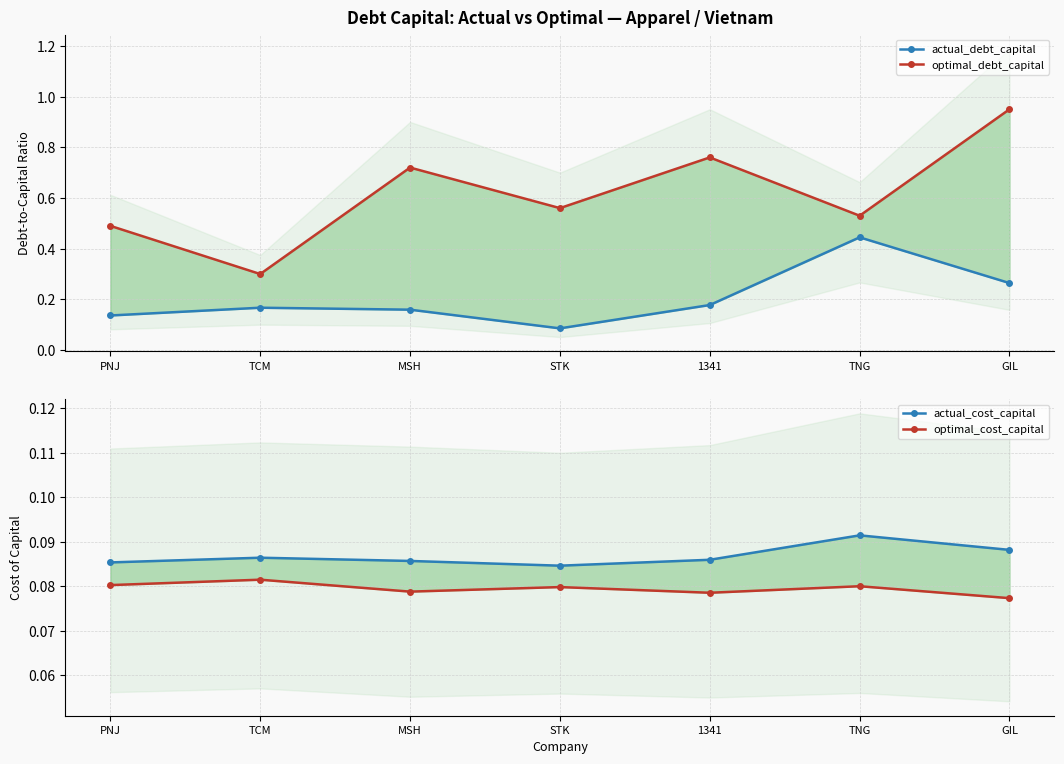

What is the minimum value for optimal_cost_capital?

0.1